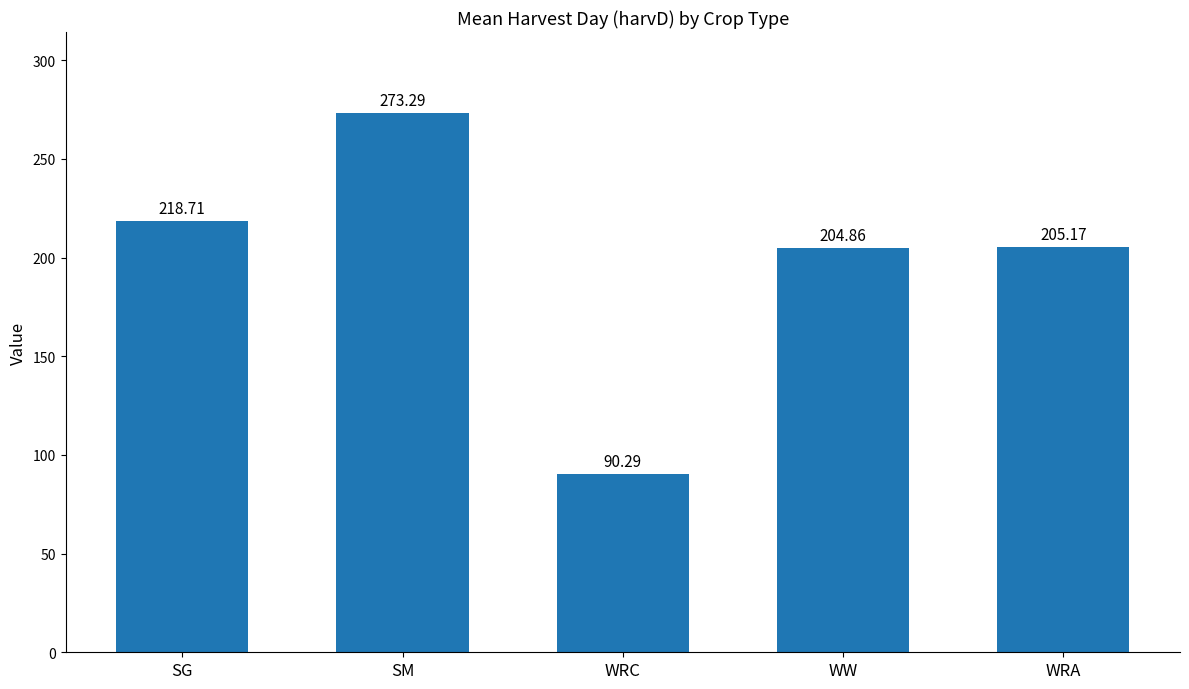

List the labels in order of value, smallest first.

WRC, WW, WRA, SG, SM